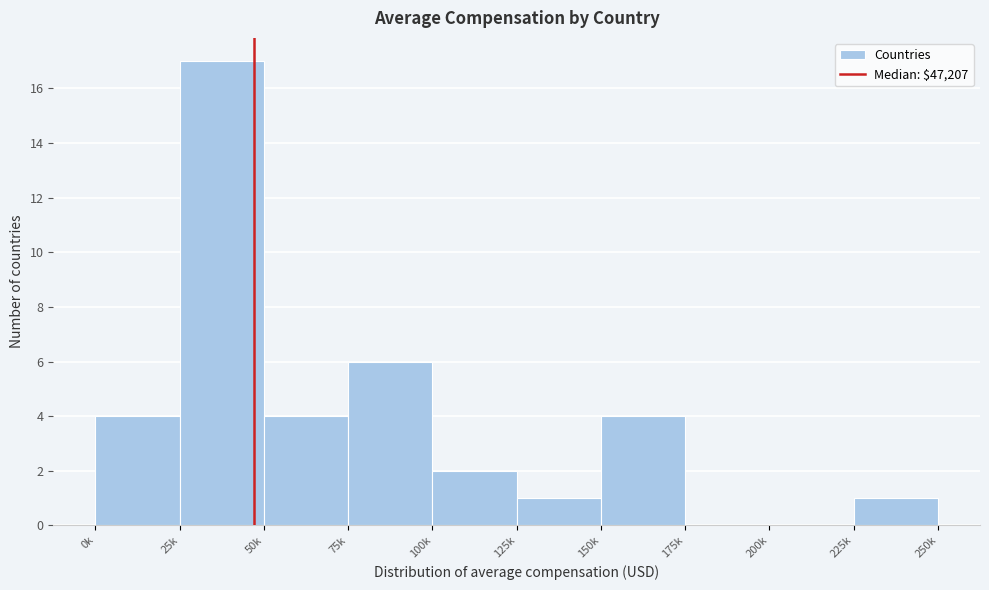

Reading left to right, list all the values displayed in this chart.

0k=4	25k=17	50k=4	75k=6	100k=2	125k=1	150k=4	175k=0	200k=0	225k=1